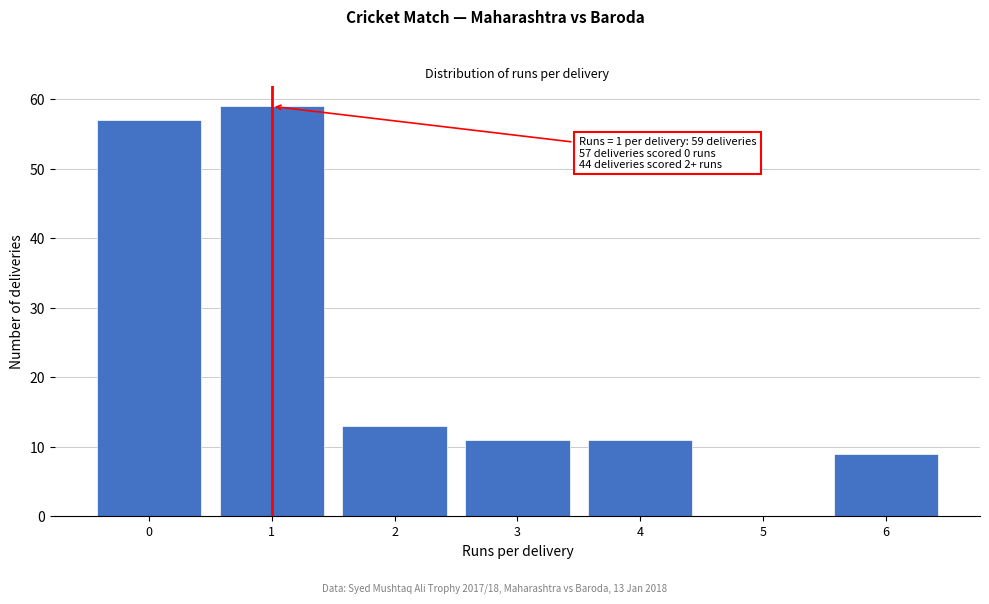

Reading left to right, transcribe all the data shown in this chart.

0=57	1=59	2=13	3=11	4=11	5=0	6=9